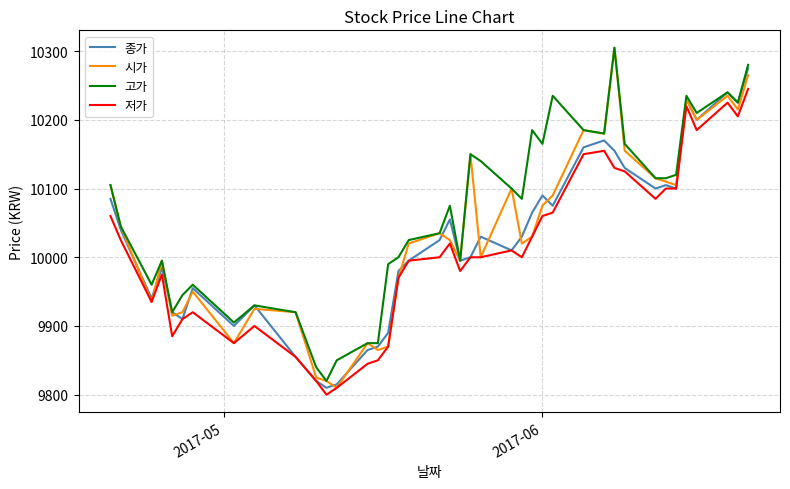

Reading left to right, what are all the values shown in this chart?

종가: 10085	10040	9940	9985	9920	9910	9955	9900	9930	9855	9820	9810	9815	9865	9870	9890	9980	9995	10025	10055	9995	10000	10030	10010	10030	10065	10090	10075	10160	10170	10155	10130	10100	10105	10100	10230	10200	10240	10225	10275
시가: 10105	10045	9935	9995	9915	9920	9950	9875	9925	9920	9825	9820	9810	9875	9865	9870	9970	10020	10035	10025	9995	10150	10000	10100	10020	10030	10075	10090	10185	10180	10305	10155	10115	10110	10105	10230	10200	10235	10215	10265
고가: 10105	10045	9960	9995	9920	9945	9960	9905	9930	9920	9840	9820	9850	9875	9875	9990	10000	10025	10035	10075	9995	10150	10140	10100	10085	10185	10165	10235	10185	10180	10305	10165	10115	10115	10120	10235	10210	10240	10225	10280
저가: 10060	10025	9935	9975	9885	9910	9920	9875	9900	9855	9820	9800	9810	9845	9850	9870	9970	9995	10000	10020	9980	10000	10000	10010	10000	10030	10060	10065	10150	10155	10130	10125	10085	10100	10100	10220	10185	10225	10205	10245